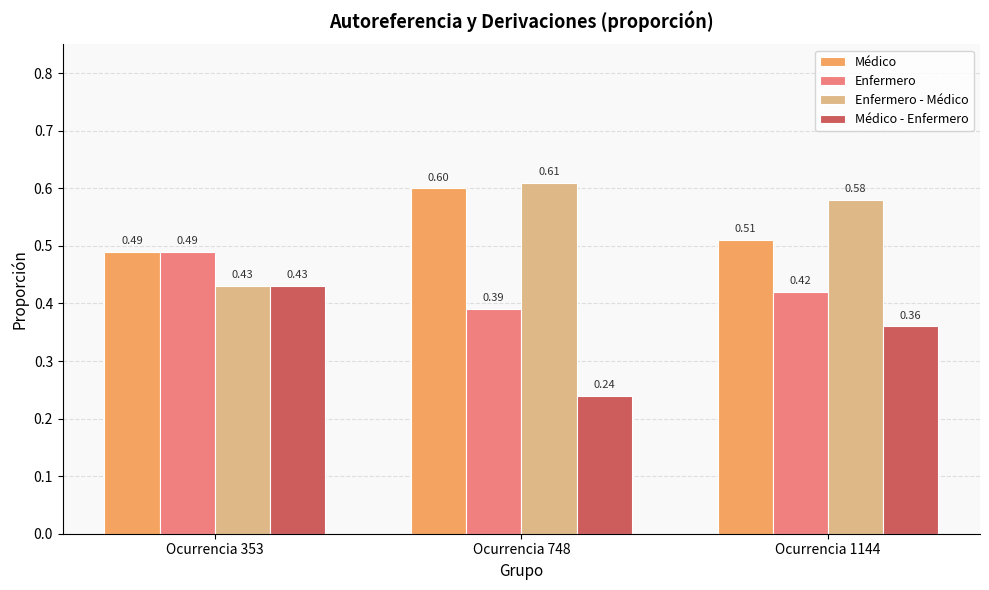

The value of Enfermero - Médico at Ocurrencia 748 is 0.6. True or false?

True